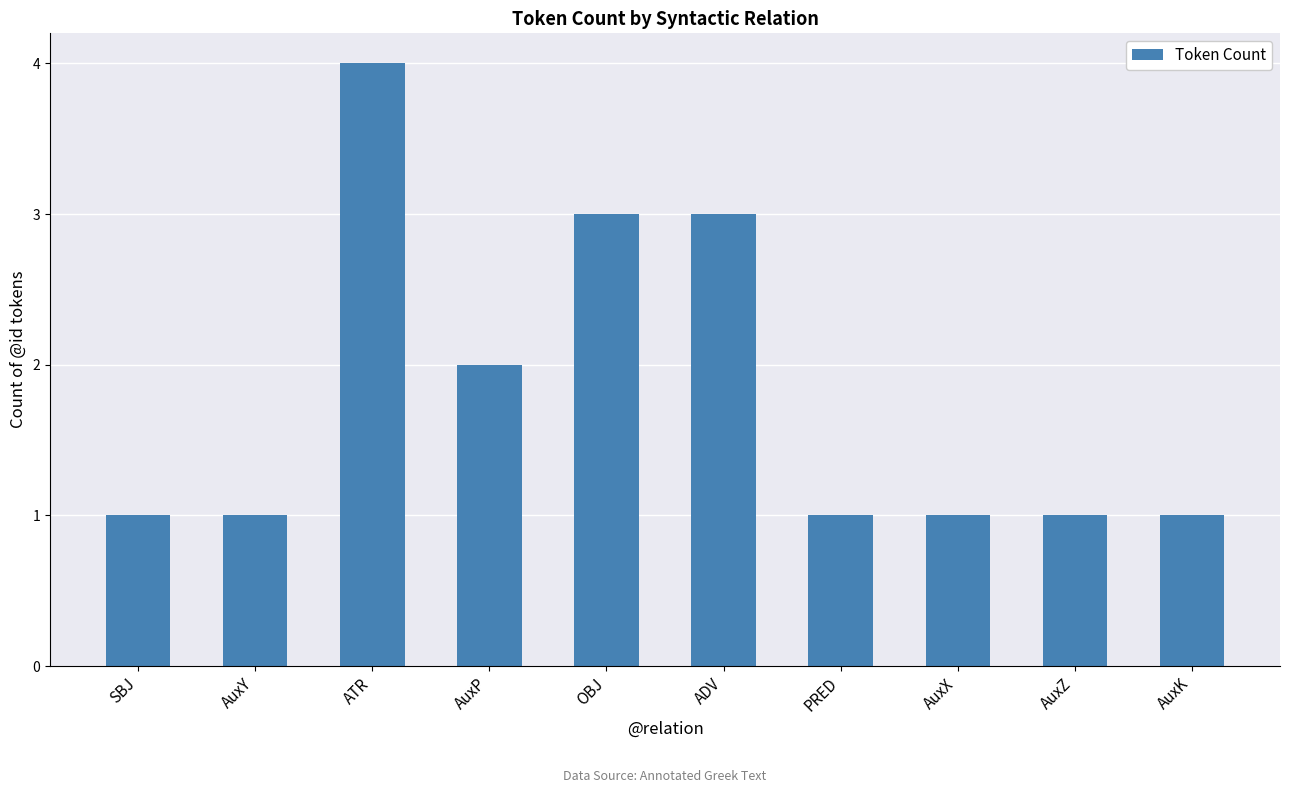

Between AuxP and PRED, which is larger?

AuxP